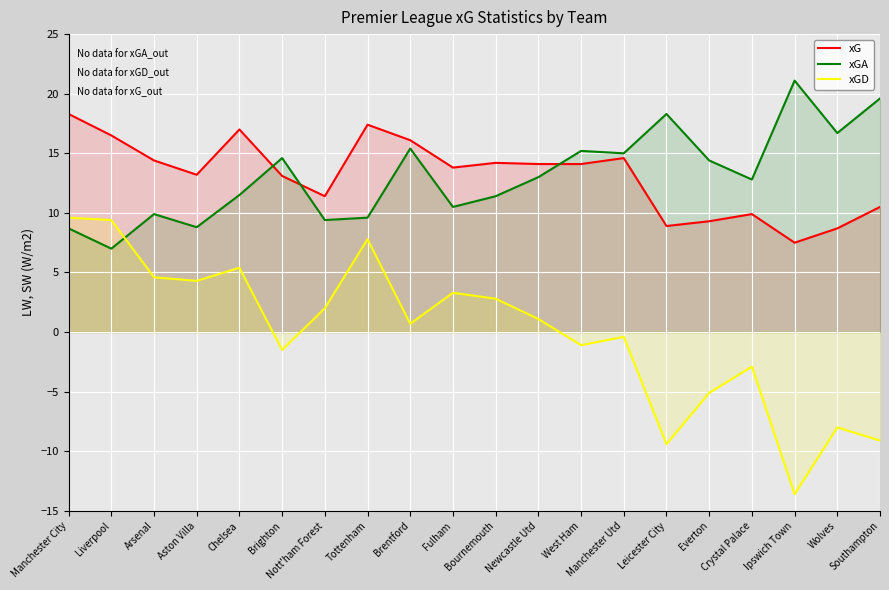

Where is the first local maximum for xG?

Chelsea